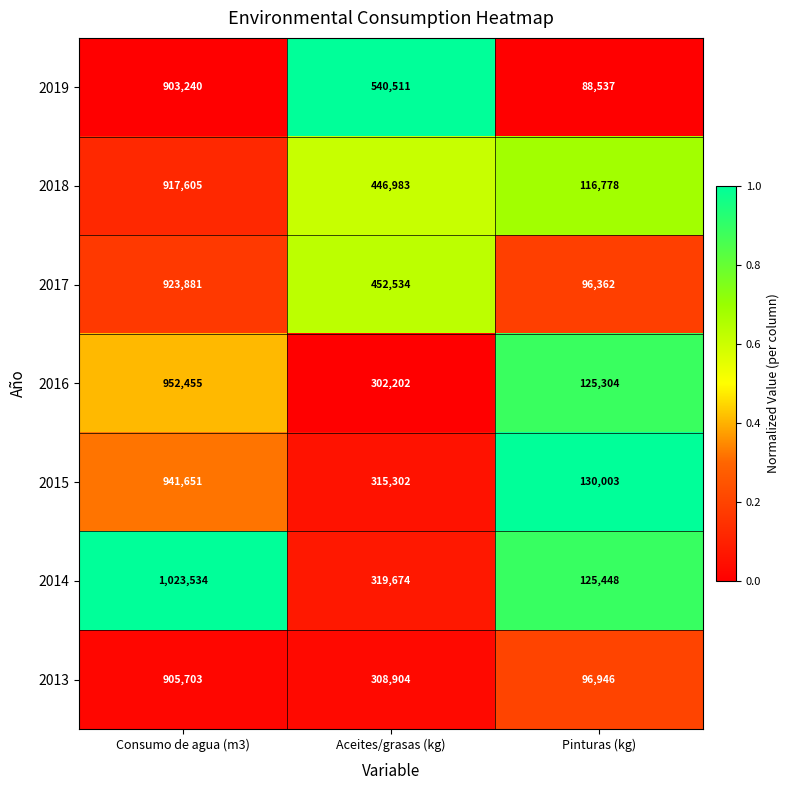

At which category is the sum across all series the highest?

Consumo de agua (m3)